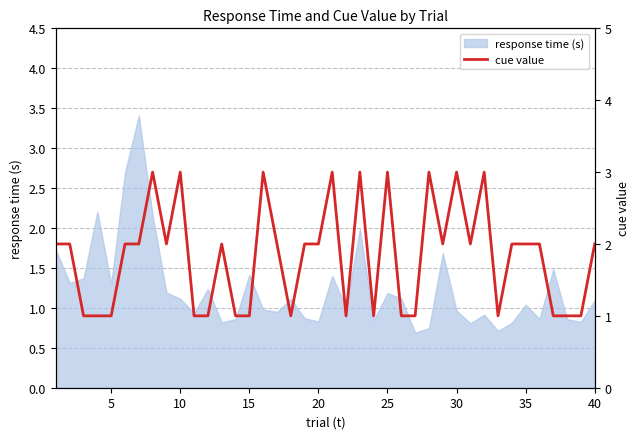

The value of response time (s) at 10 is 1.5. True or false?

False